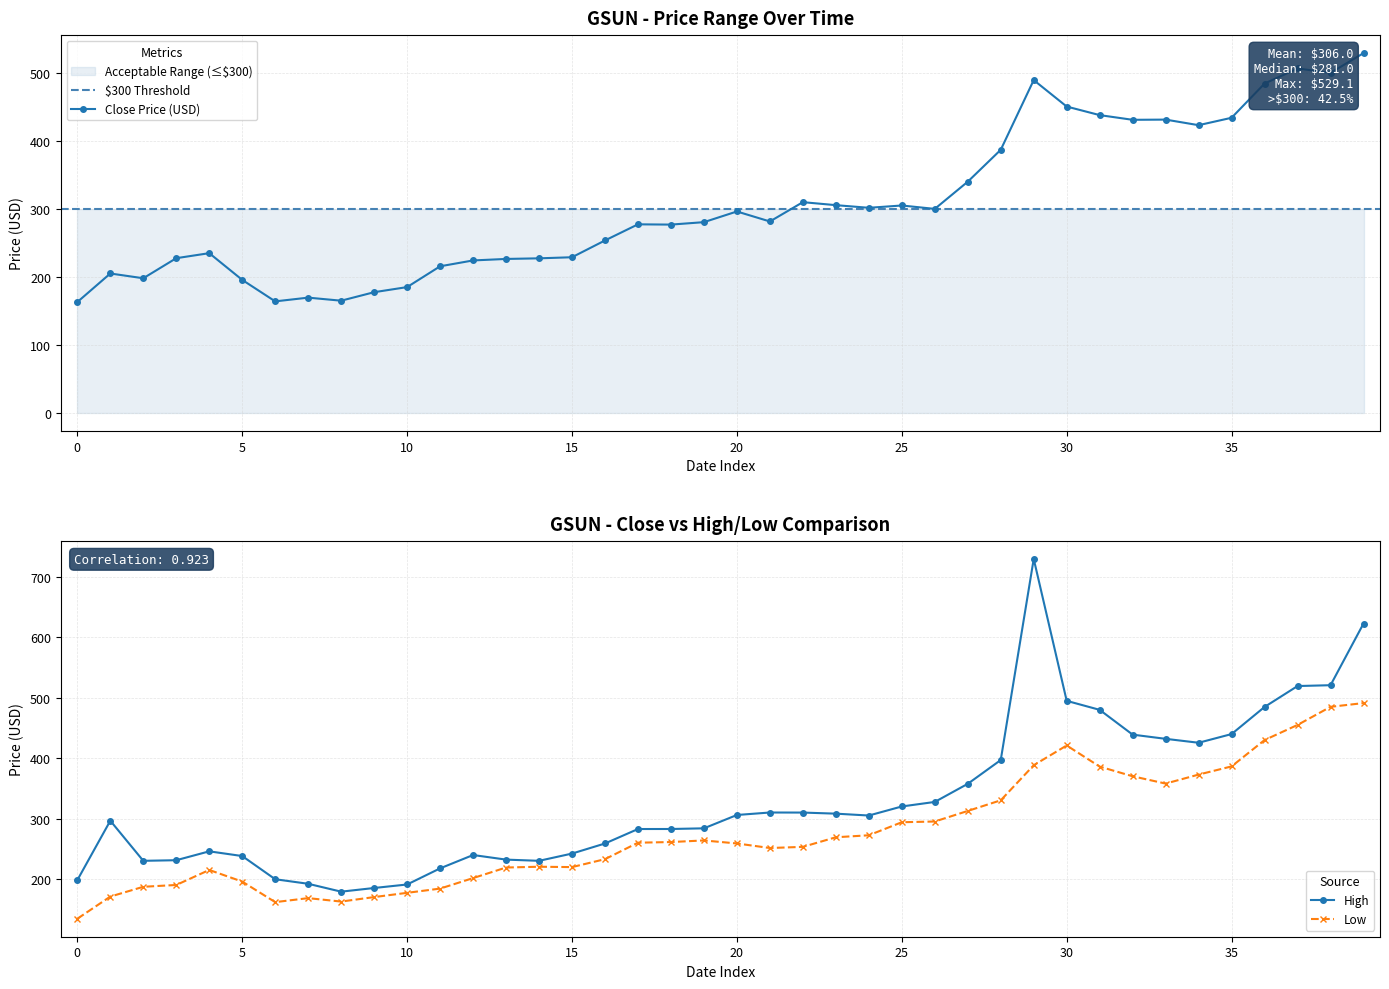

What is the minimum value shown in the chart?

134.1